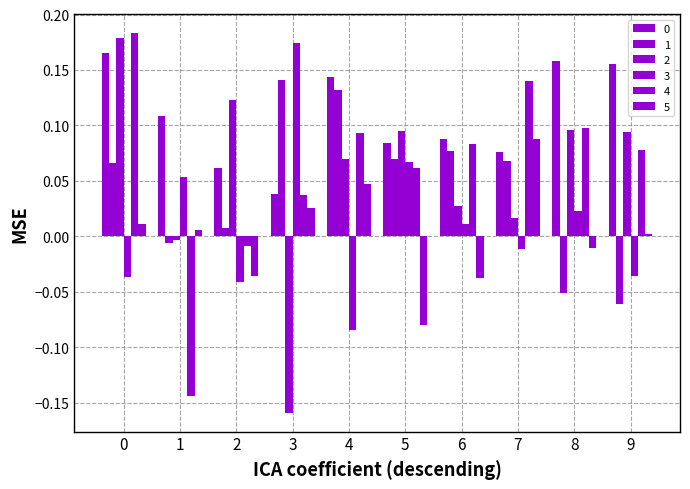

How many bars are there in total?

60